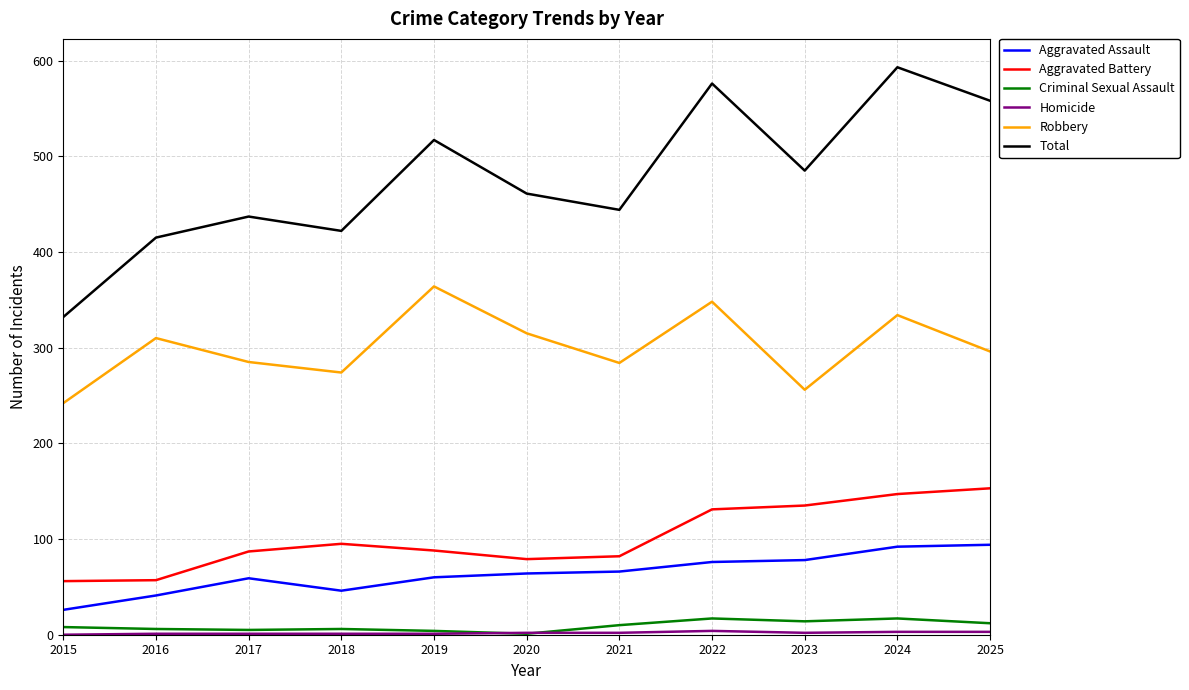

At which category is the sum across all series the highest?

2024